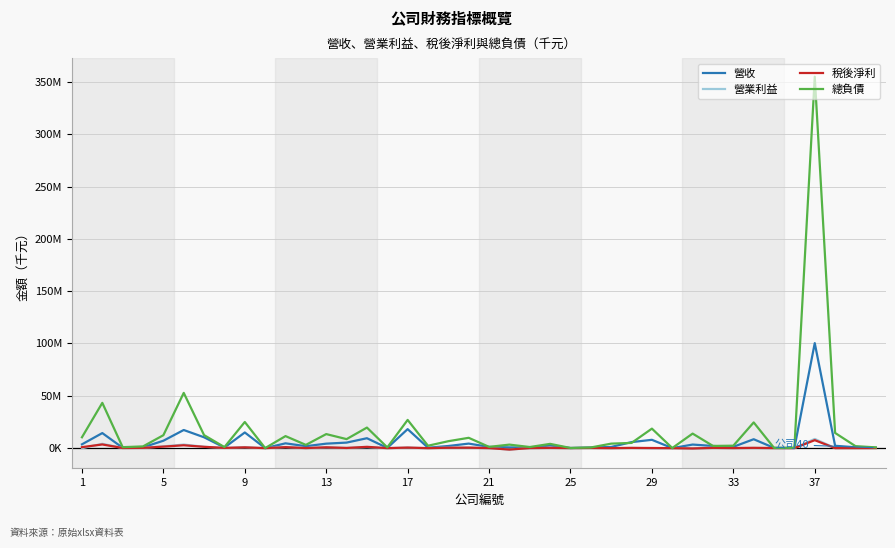

Is this an area chart (filled region under the line)?

No